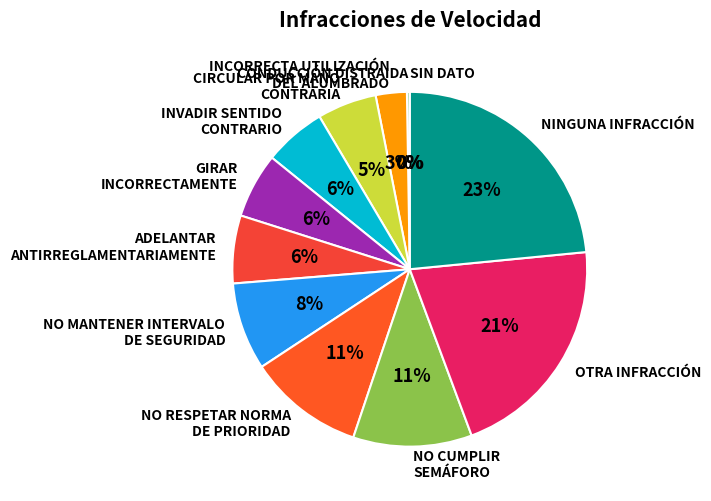

True or false: OTRA INFRACCIÓN accounts for 11% of the total.

False